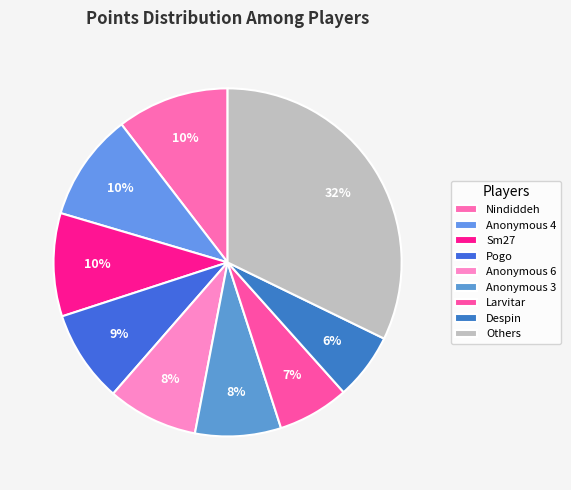

Does any single category account for the majority?

No